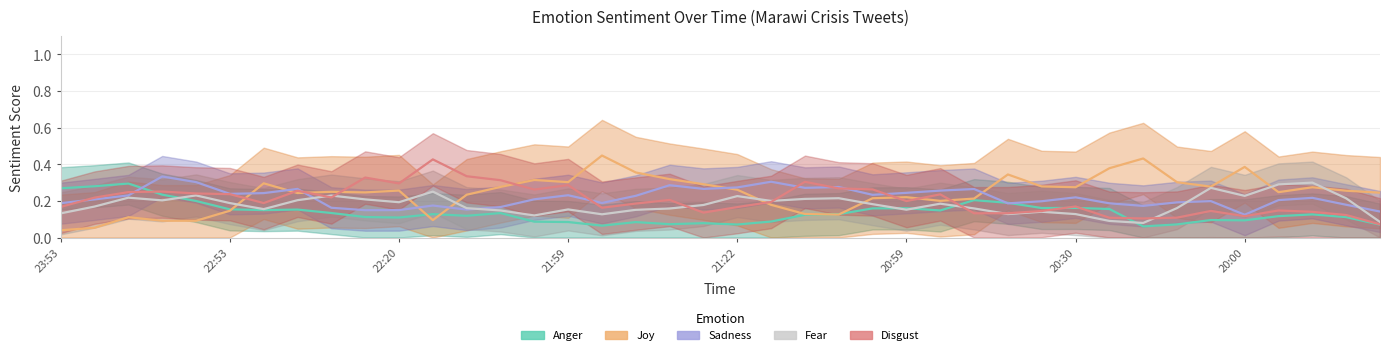

What is the average value of the anger series?

0.1